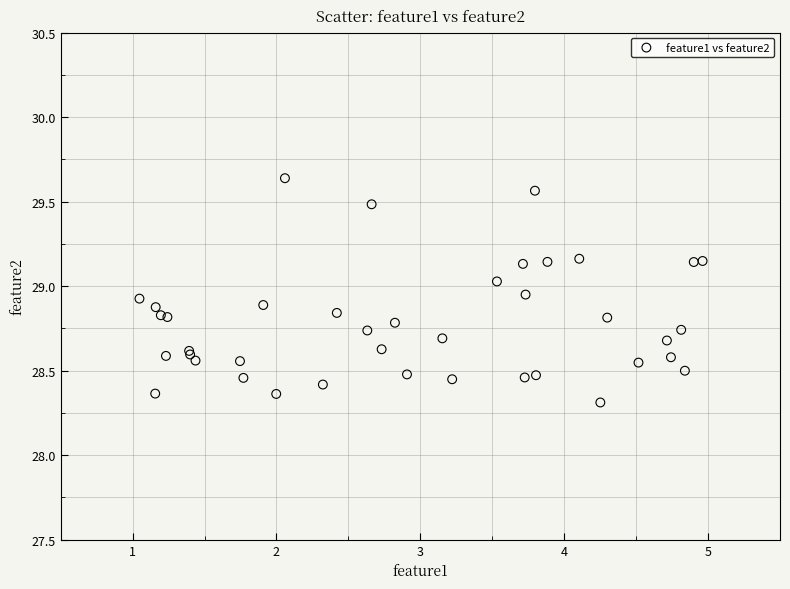

What Y value in the scatter plot is closest to 28?

28.3